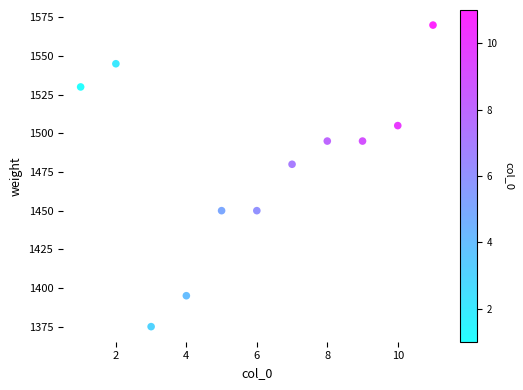

What is the range of Y values (max minus min)?

195